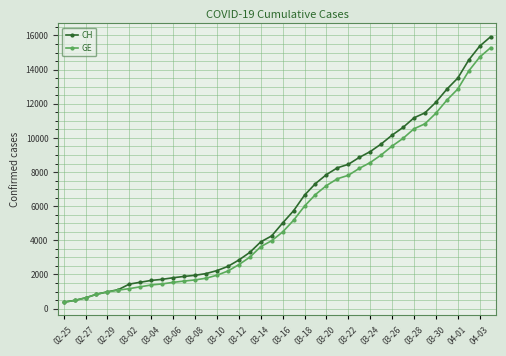

List the series in order of their overall mean, highest first.

CH, GE